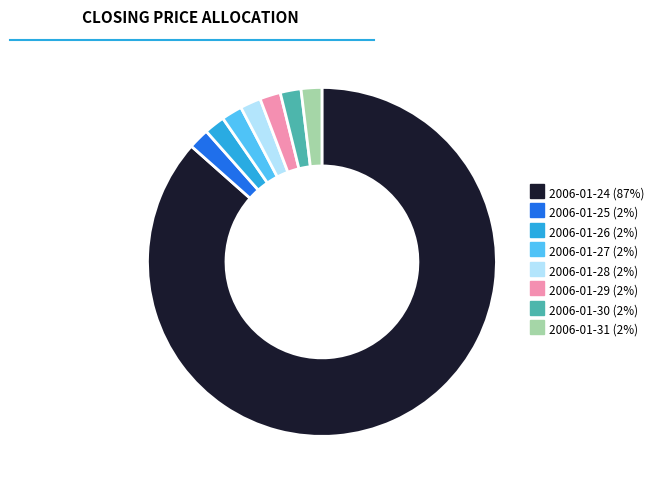

Is there any slice that represents more than half of the pie?

Yes